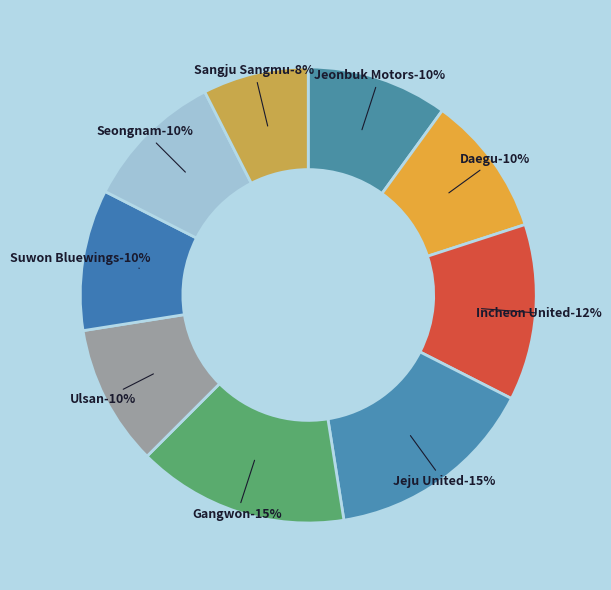

True or false: Daegu accounts for 21% of the total.

False